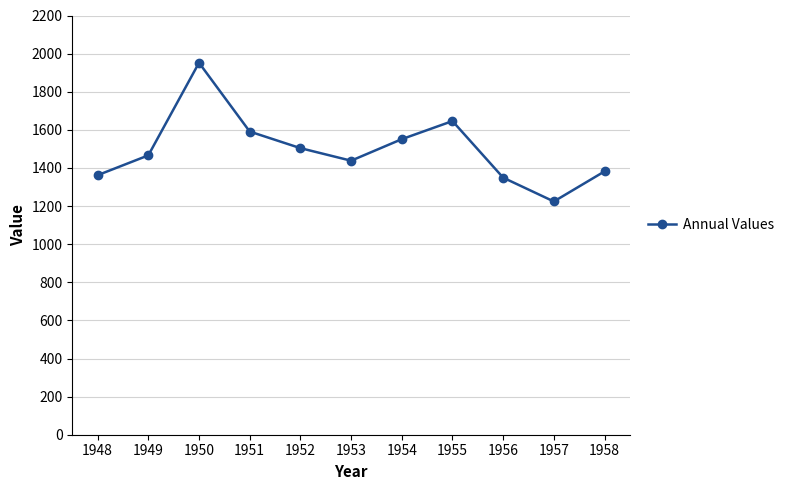

True or false: the data shows 1224 at 1957.

True